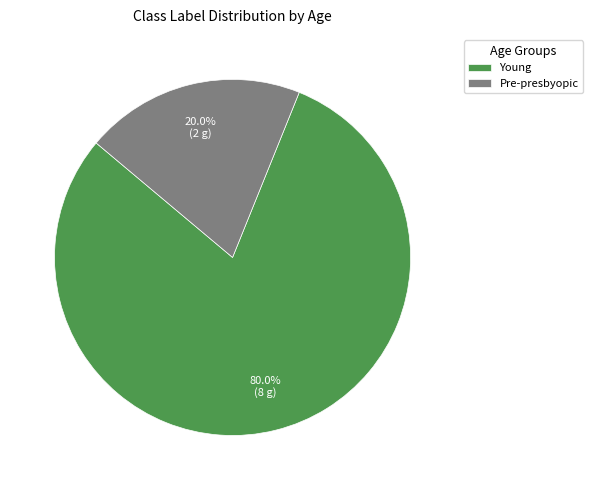

To the nearest percent, what is the difference between the Young and Pre-presbyopic slice percentages?

60%